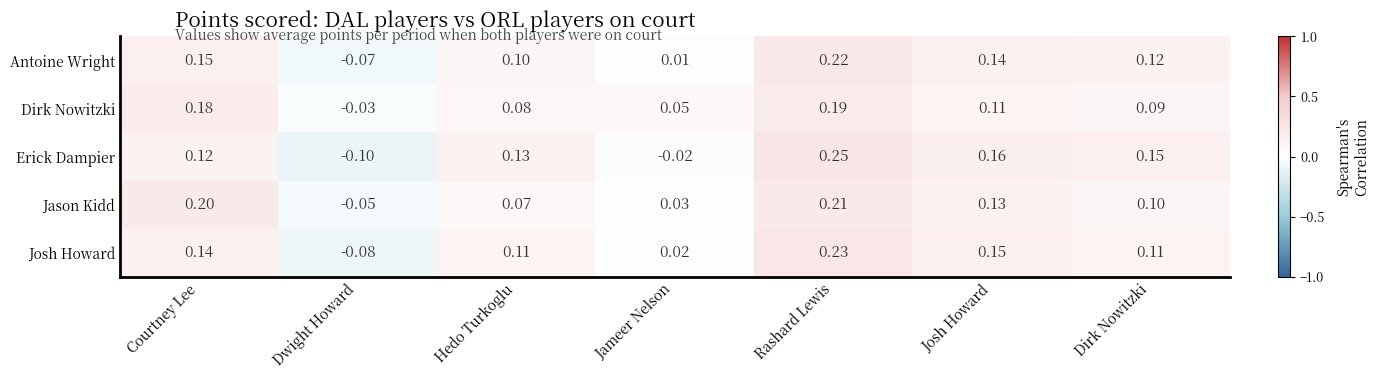

Where does the Dirk Nowitzki series first go above 0?

Courtney Lee